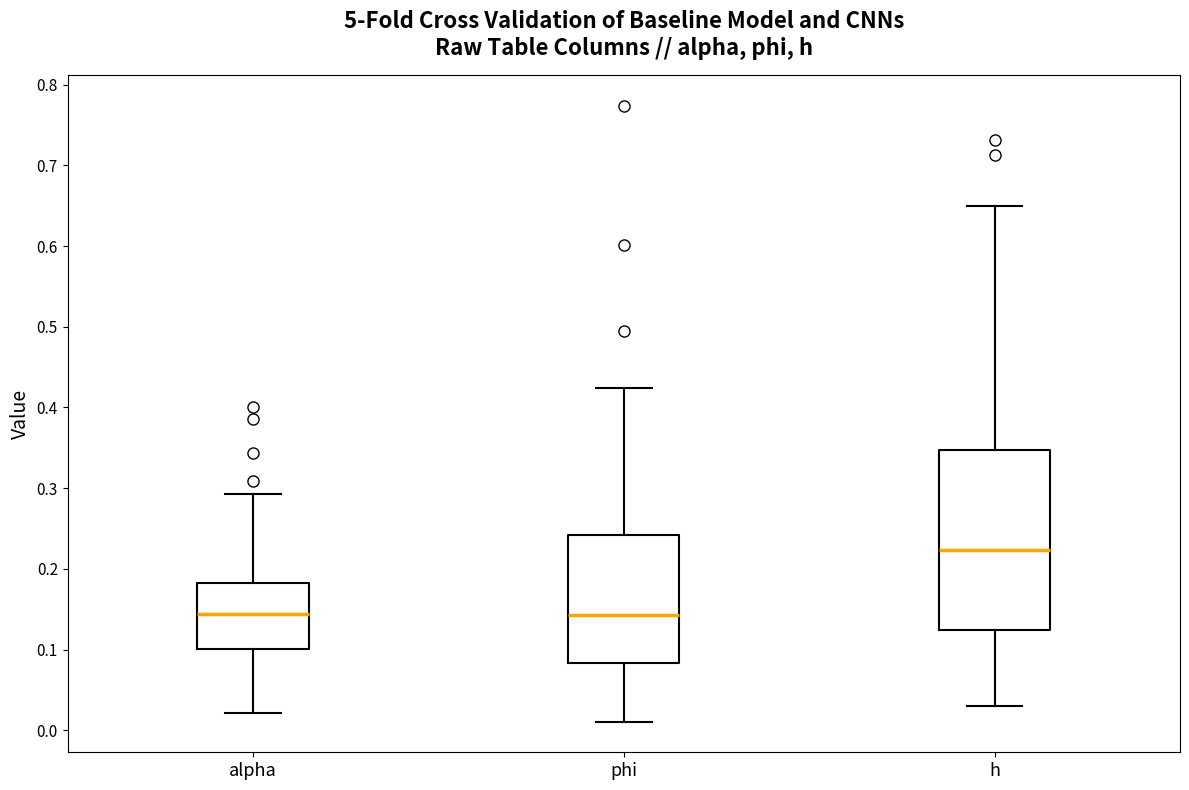

Reading left to right, read every box against the y-axis: the position of its median line, the range the box covers, and the ends of its whiskers. The values are not printed on the chart, so give them approximately, as read against the axis.

alpha: median 0.14, box 0.10 to 0.18, whiskers 0.02 to 0.29
phi: median 0.14, box 0.08 to 0.24, whiskers 0.01 to 0.42
h: median 0.22, box 0.12 to 0.35, whiskers 0.03 to 0.65